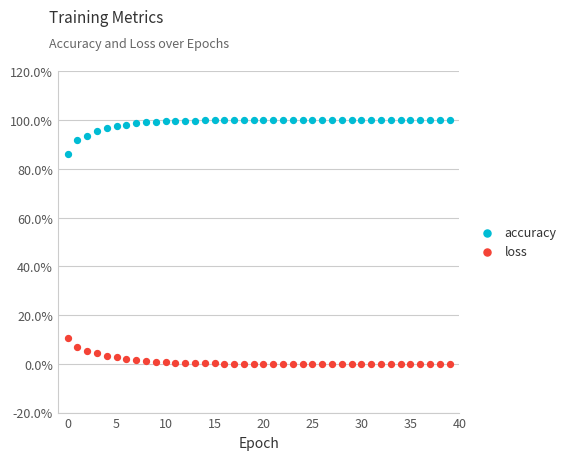

Which series reaches the maximum Y coordinate?

accuracy